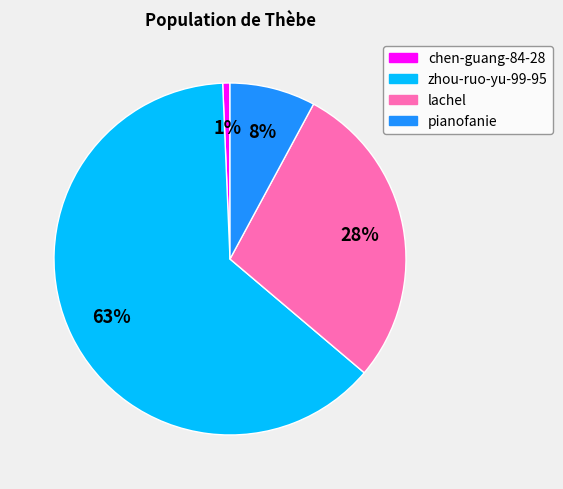

Is it true that zhou-ruo-yu-99-95 is 63% of the pie?

True